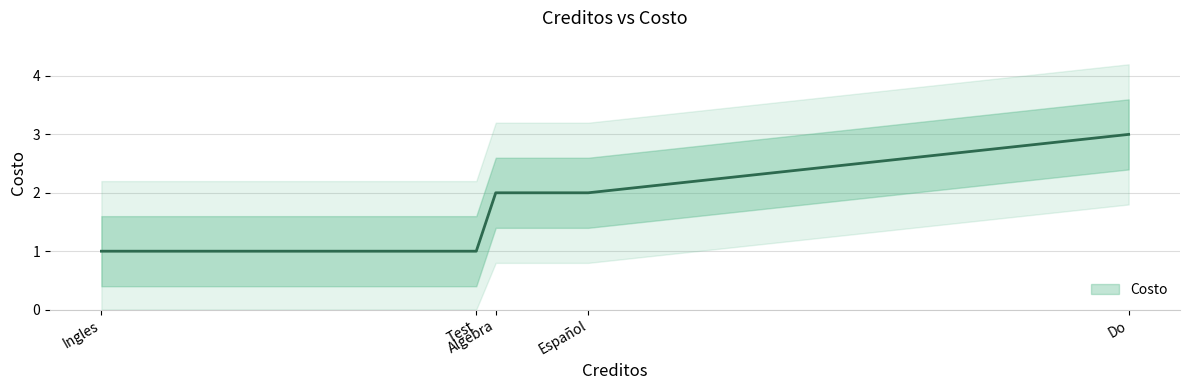

The value at Test is 1. True or false?

True